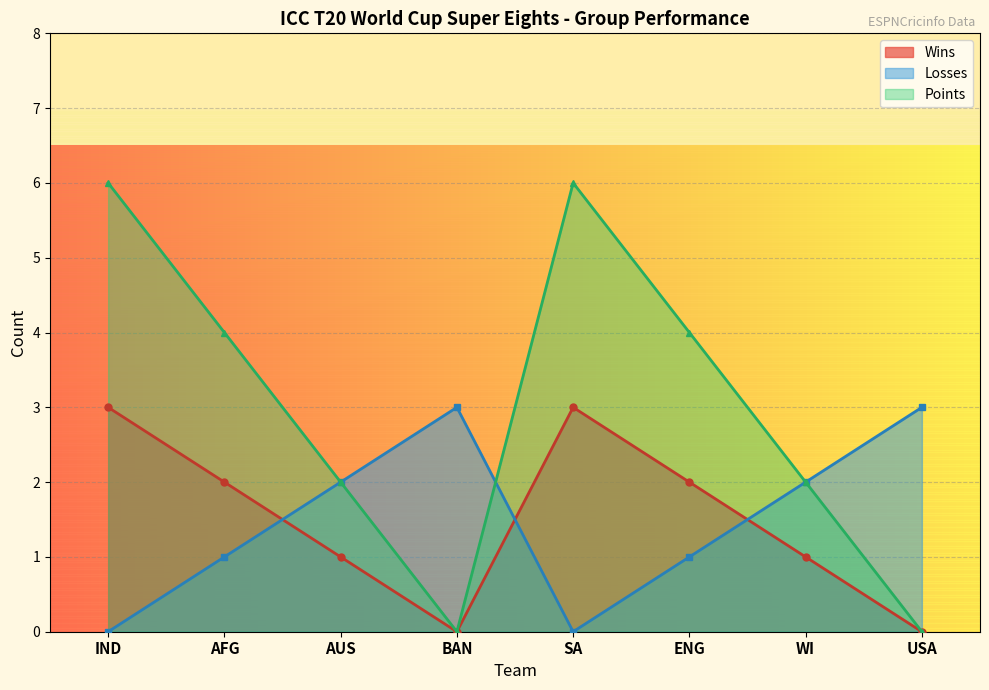

What is the label of the 3rd point from the right?

ENG